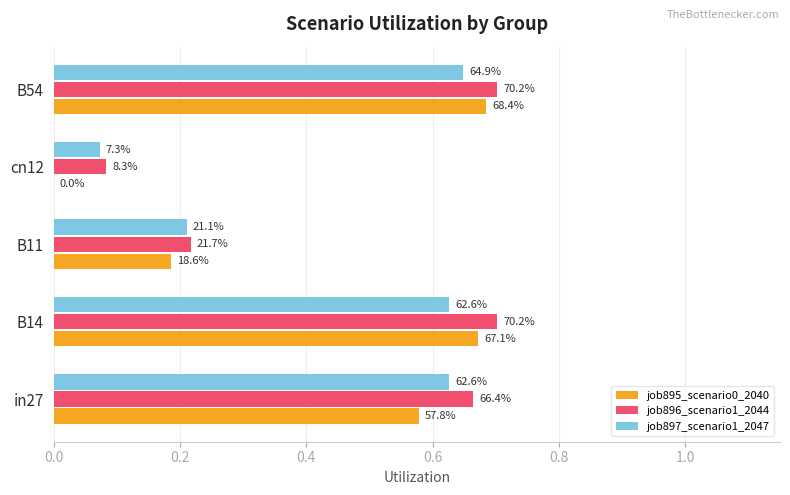

What are all the series names shown in the legend?

job895_scenario0_2040, job896_scenario1_2044, job897_scenario1_2047